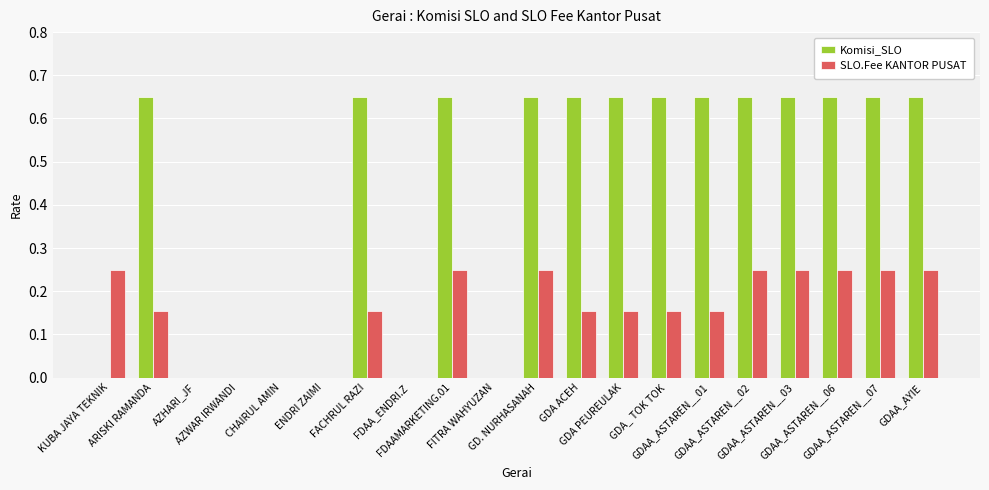

Which series has the largest total across all categories?

Komisi_SLO